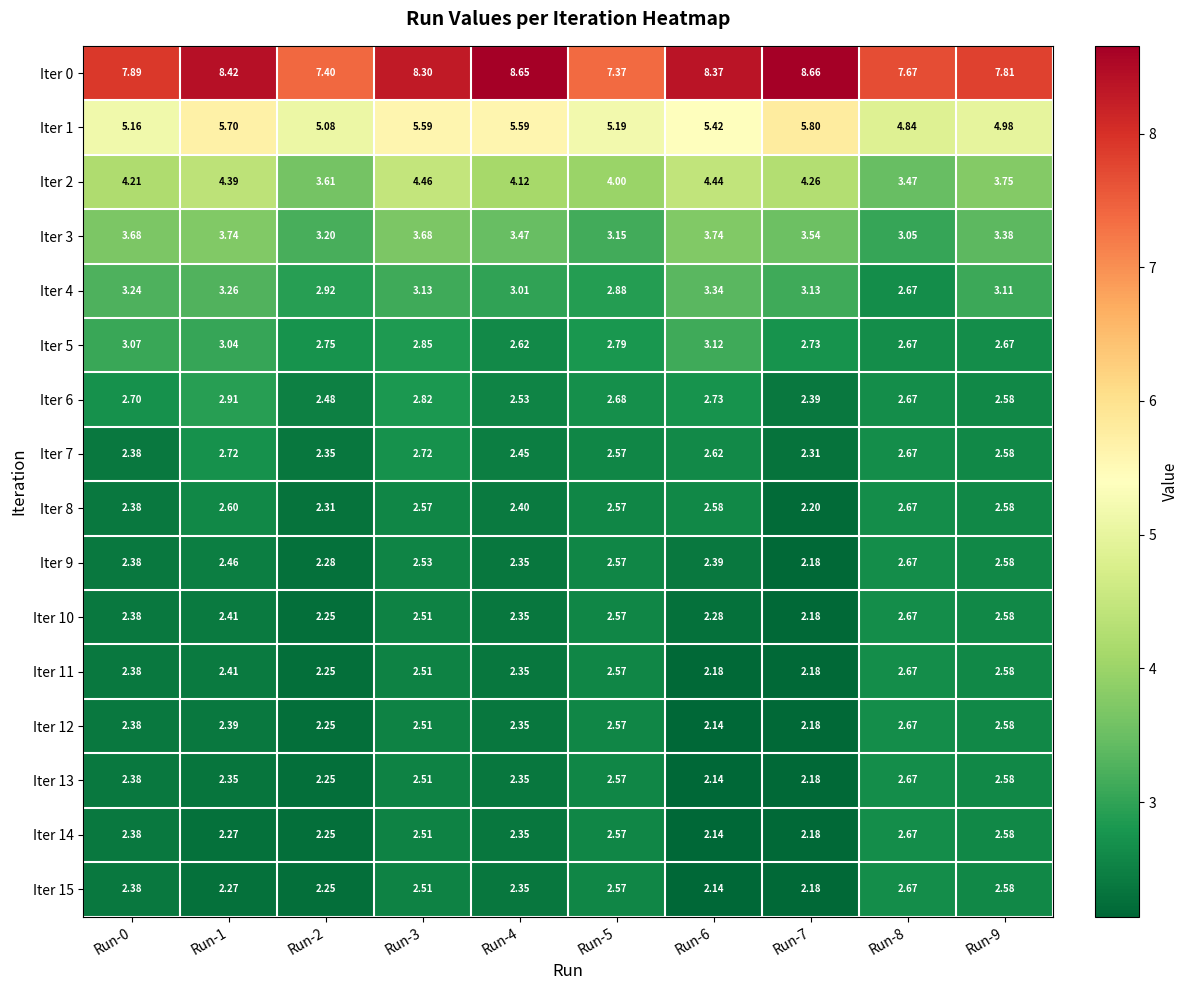

Is the value of Iter 10 at Run-1 greater than the value of Iter 1 at Run-5?

No